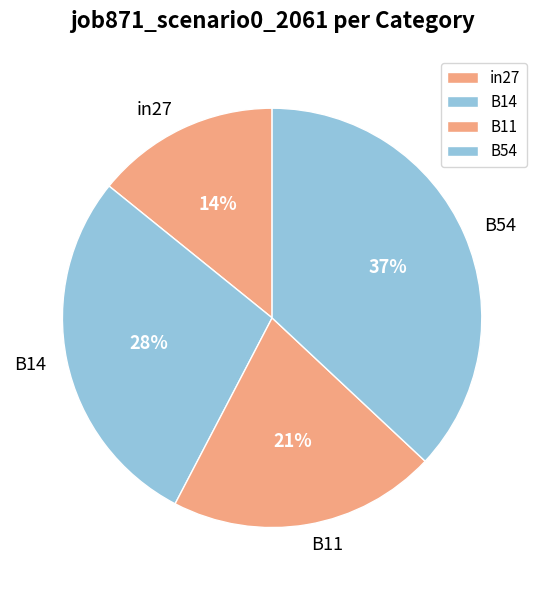

Is the sum of in27 and B11 greater than half?

No